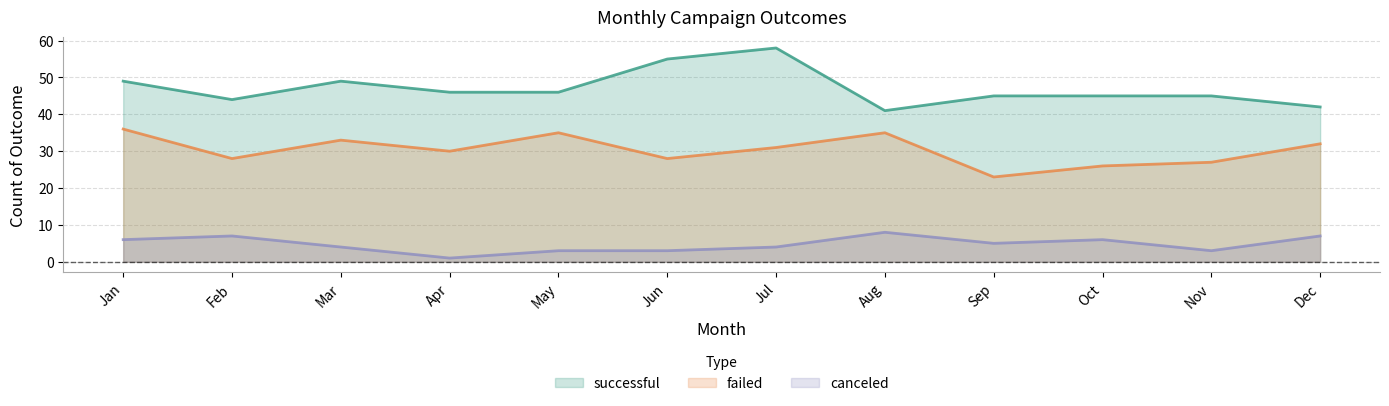

What is the difference between the canceled values at Apr and Dec?

6